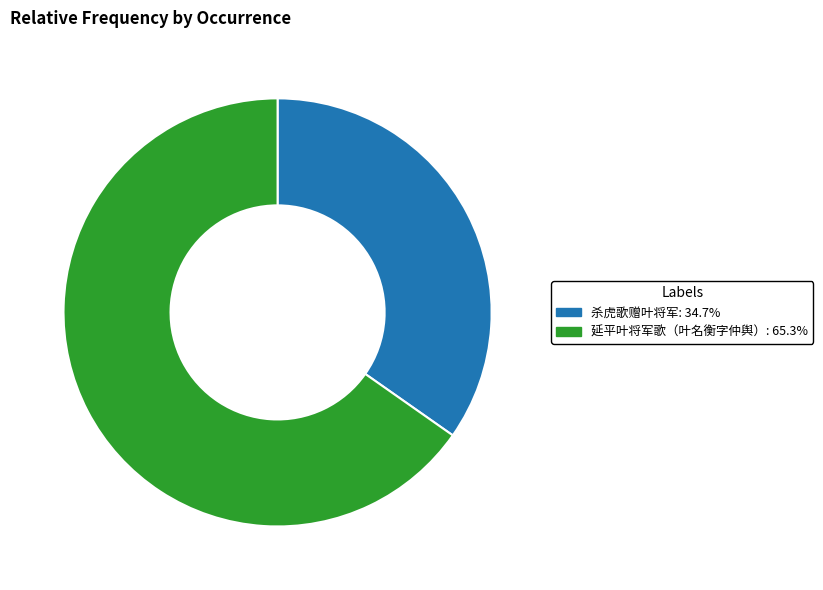

How many segments does this pie chart have?

2